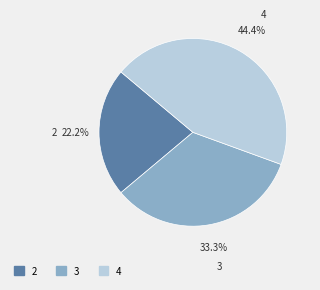

The 4 slice represents 35% of the pie. True or false?

False